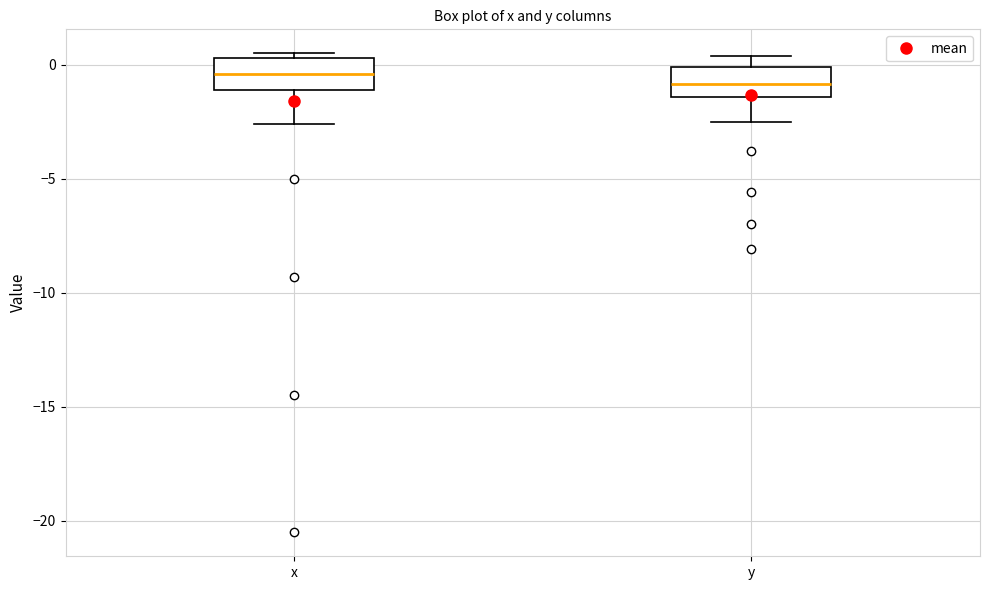

Reading left to right, transcribe this box plot: for each box, give where its median line is, the range the box spans, and where its two whiskers end, as read against the y-axis. The values are not printed on the chart, so give them approximately, as read against the axis.

x: median -0.5, box -1.0 to 0.5, whiskers -2.5 to 0.5 (just above the box's upper edge)
y: median -1.0, box -1.5 to 0.0, whiskers -2.5 to 0.5